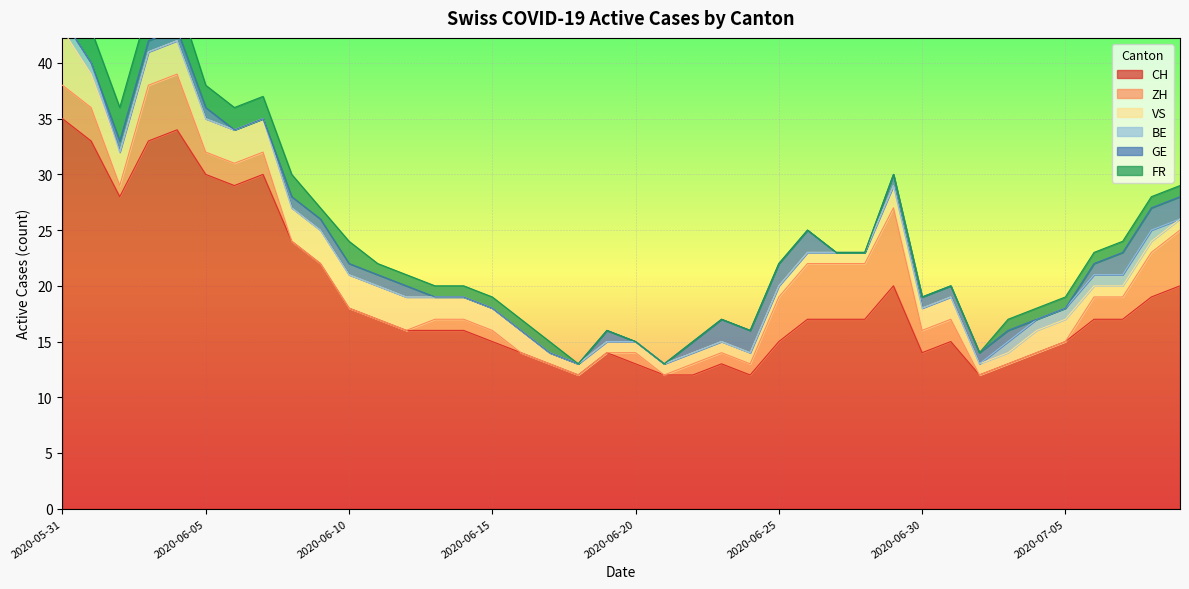

What is the total value across all series at 2020-06-12?

21